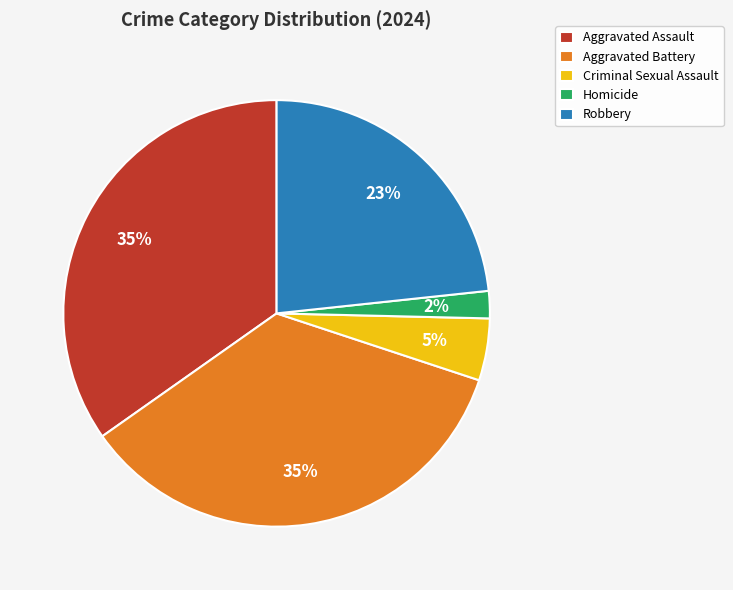

What percentage is the Aggravated Battery slice, to the nearest percent?

35%